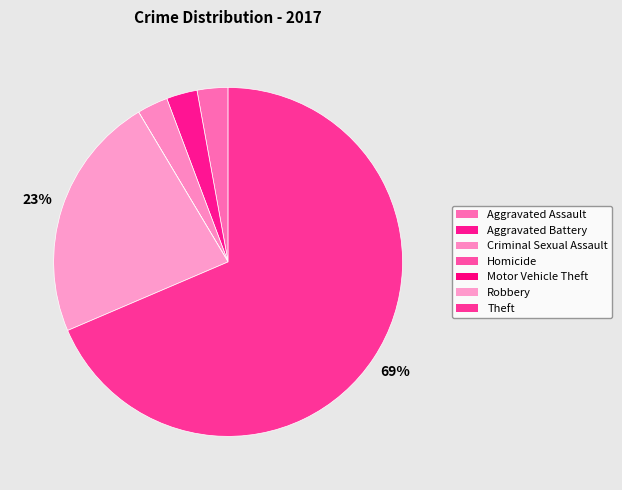

Combined, what portion of the pie is Aggravated Assault and Robbery?

25.7%